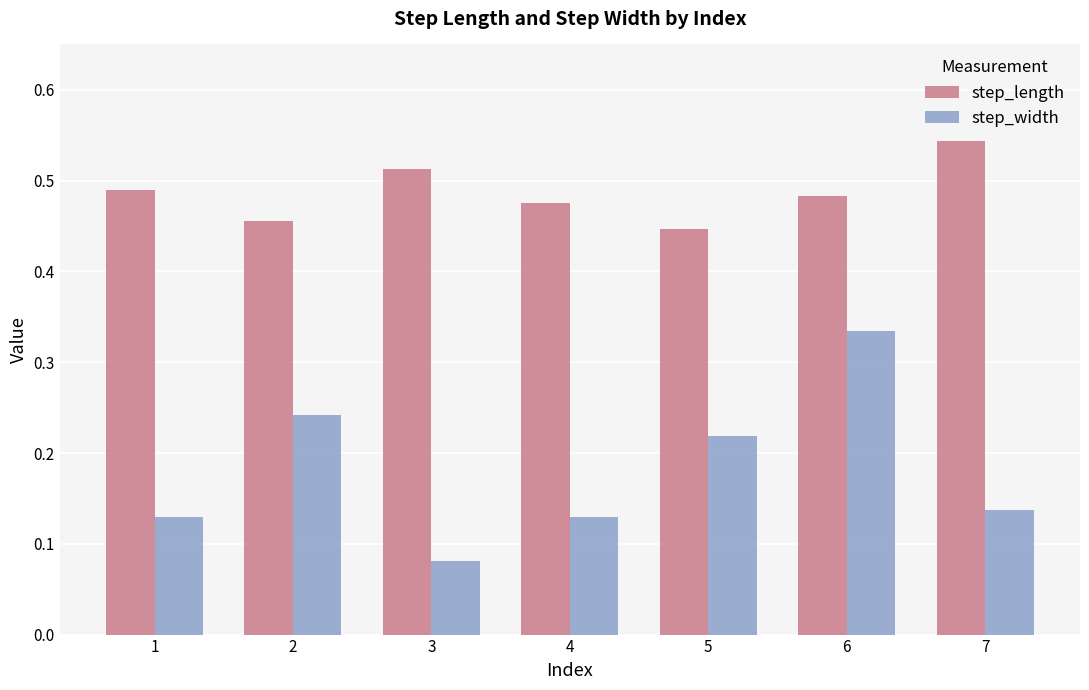

Count the step_length values in the range 0 to 1.

7